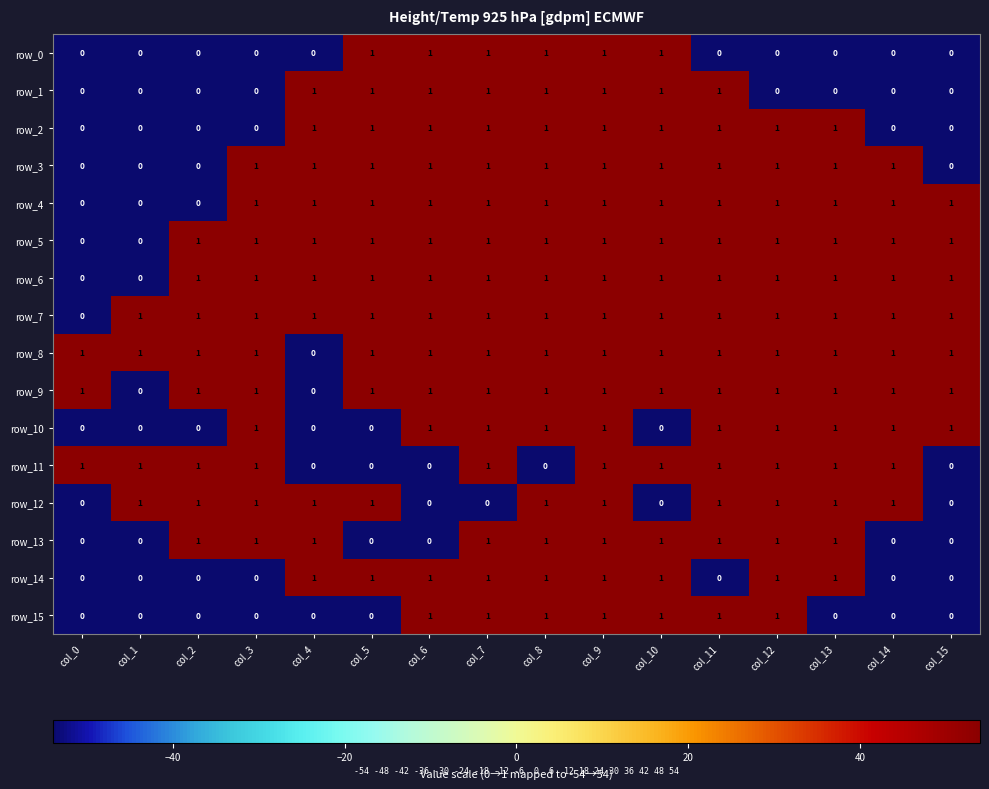

What is the maximum value shown in the chart?

1